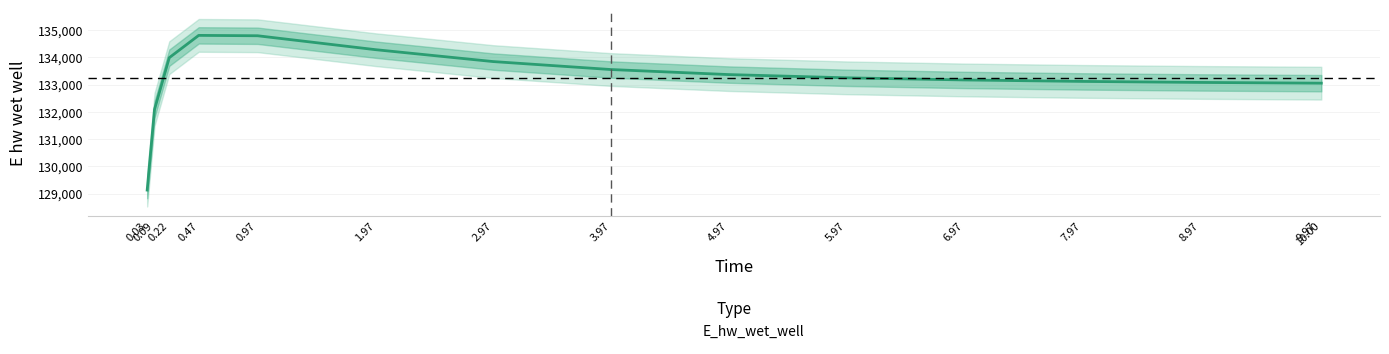

What is the ratio of the value at 4.97 to the value at 9.97?

1.0